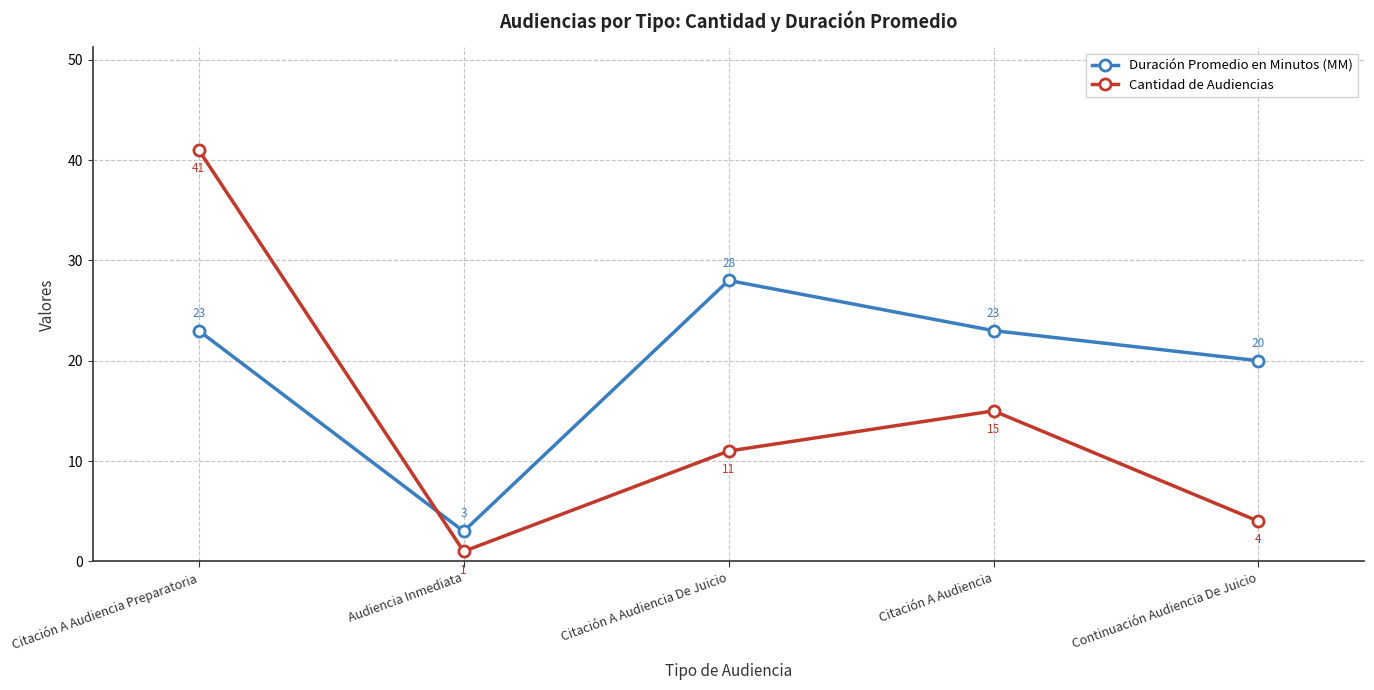

List the labels in order of Cantidad de Audiencias value, largest first.

Citación A Audiencia Preparatoria, Citación A Audiencia, Citación A Audiencia De Juicio, Continuación Audiencia De Juicio, Audiencia Inmediata